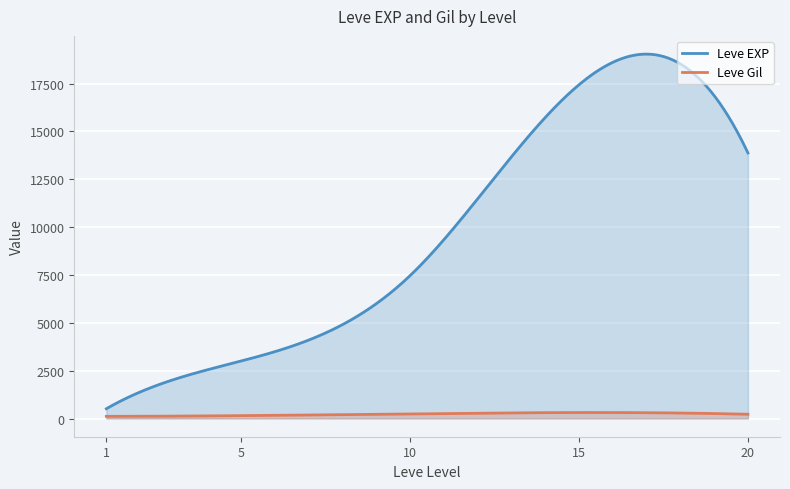

Which series has the widest spread of values?

Leve EXP